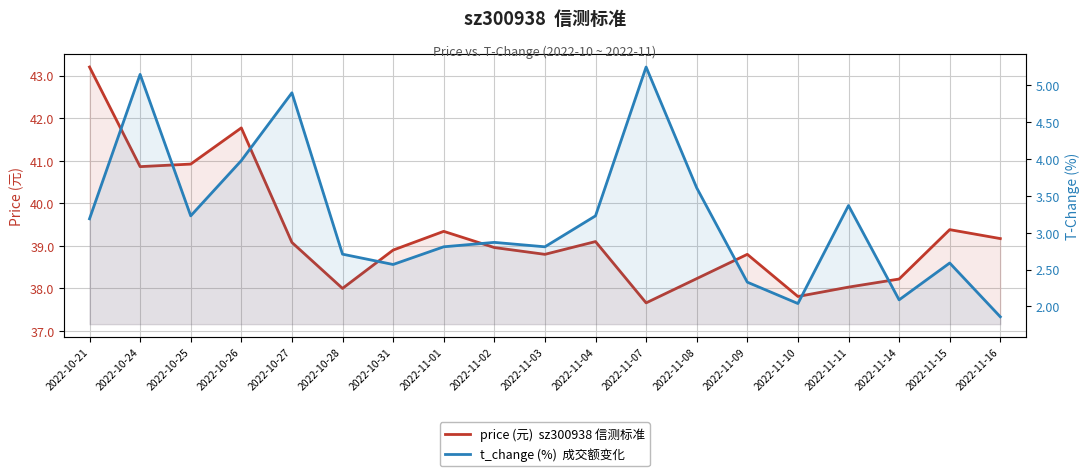

At which label does t_change (%)  成交额变化 reach its peak?

2022-11-07